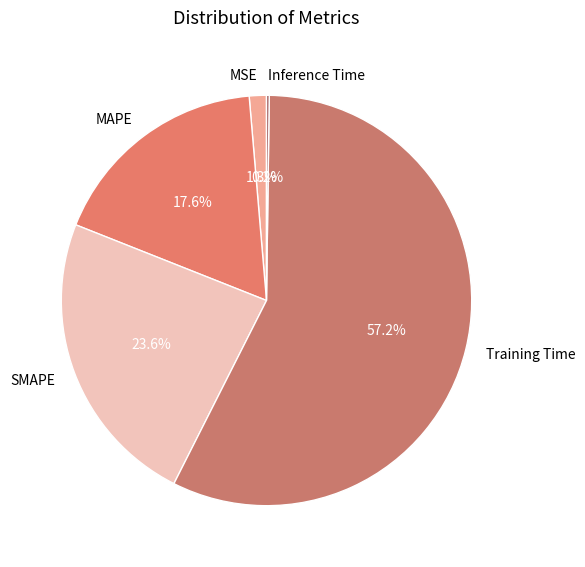

The Training Time slice represents 57% of the pie. True or false?

True